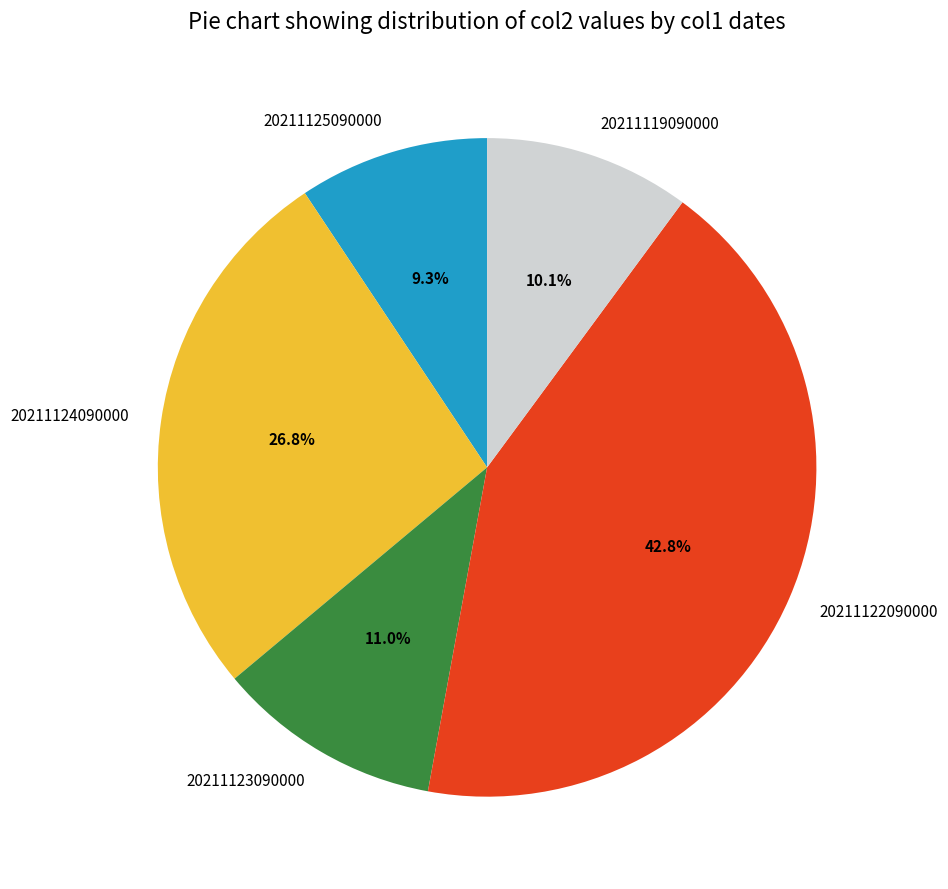

Does any single category account for the majority?

No